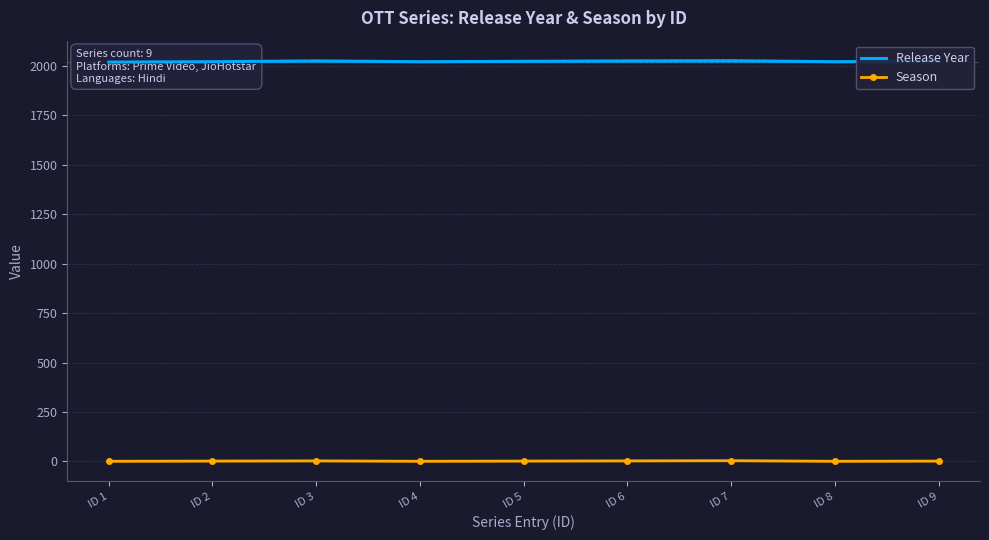

True or false: Season has more than 0 interior local peaks.

True